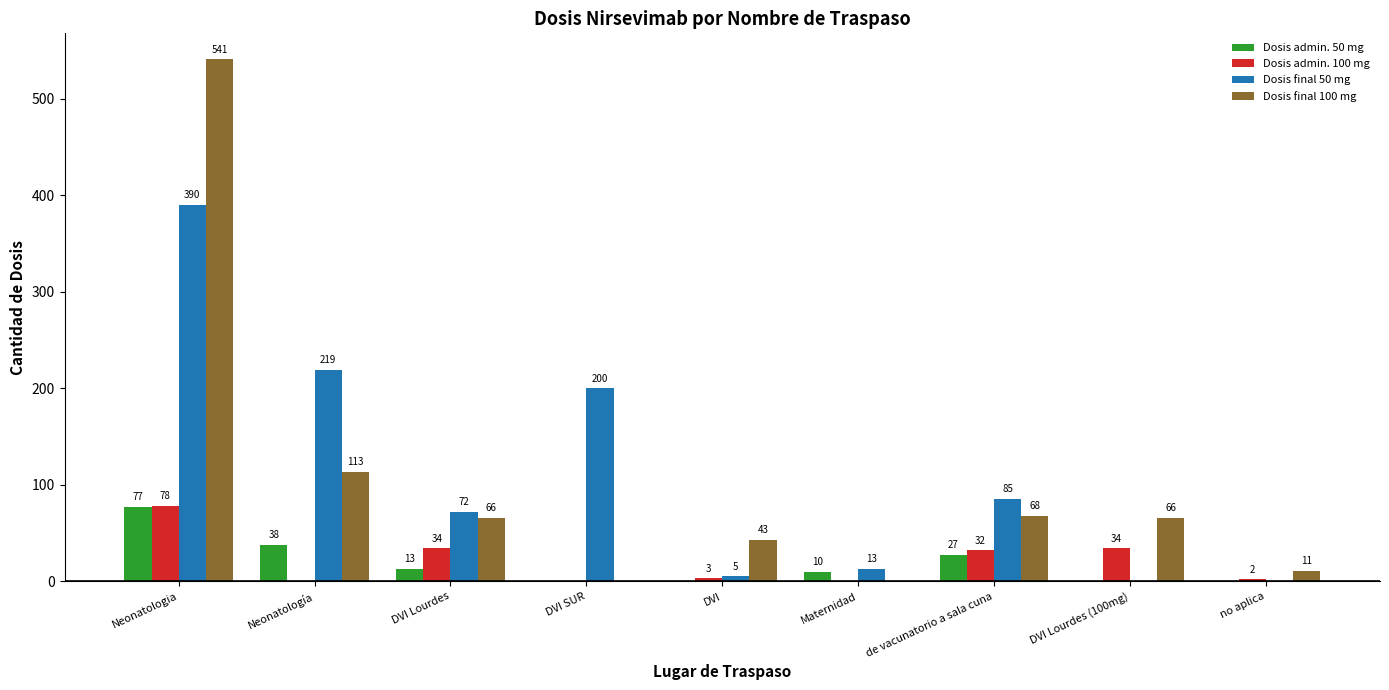

What is the maximum value shown in the chart?

541